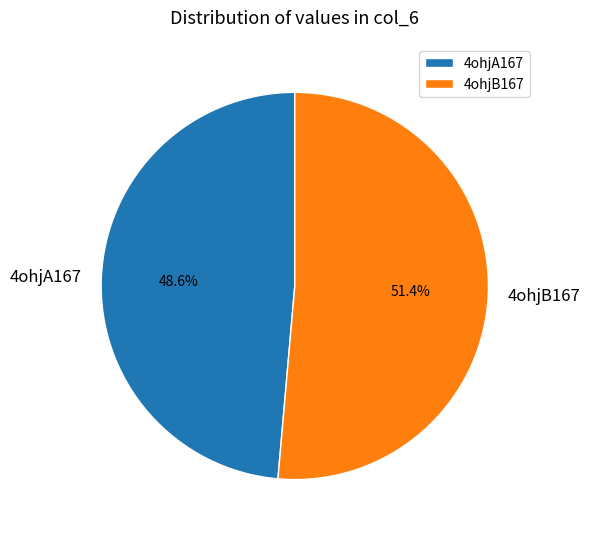

To the nearest percent, what portion does 4ohjB167 represent?

51%